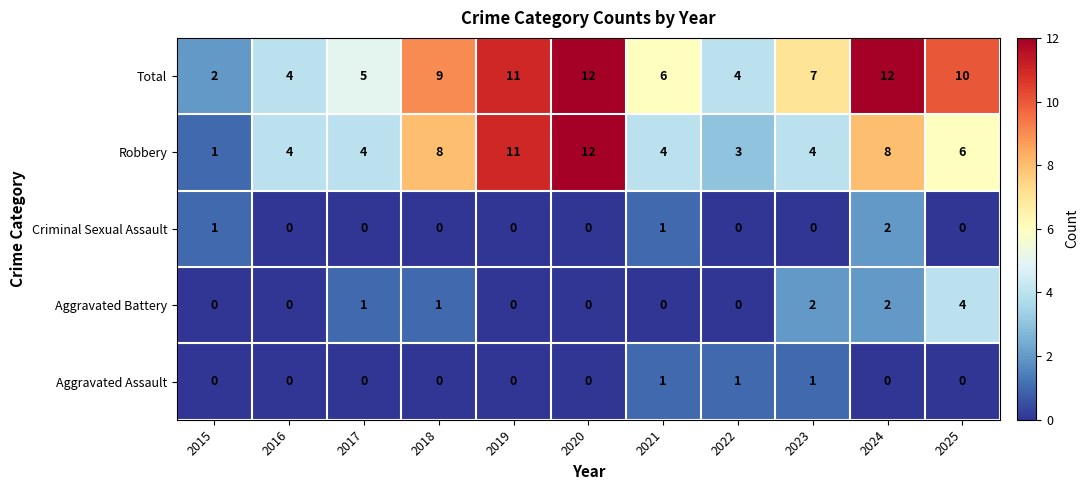

Is it true that Robbery equals 13 at 2024?

False